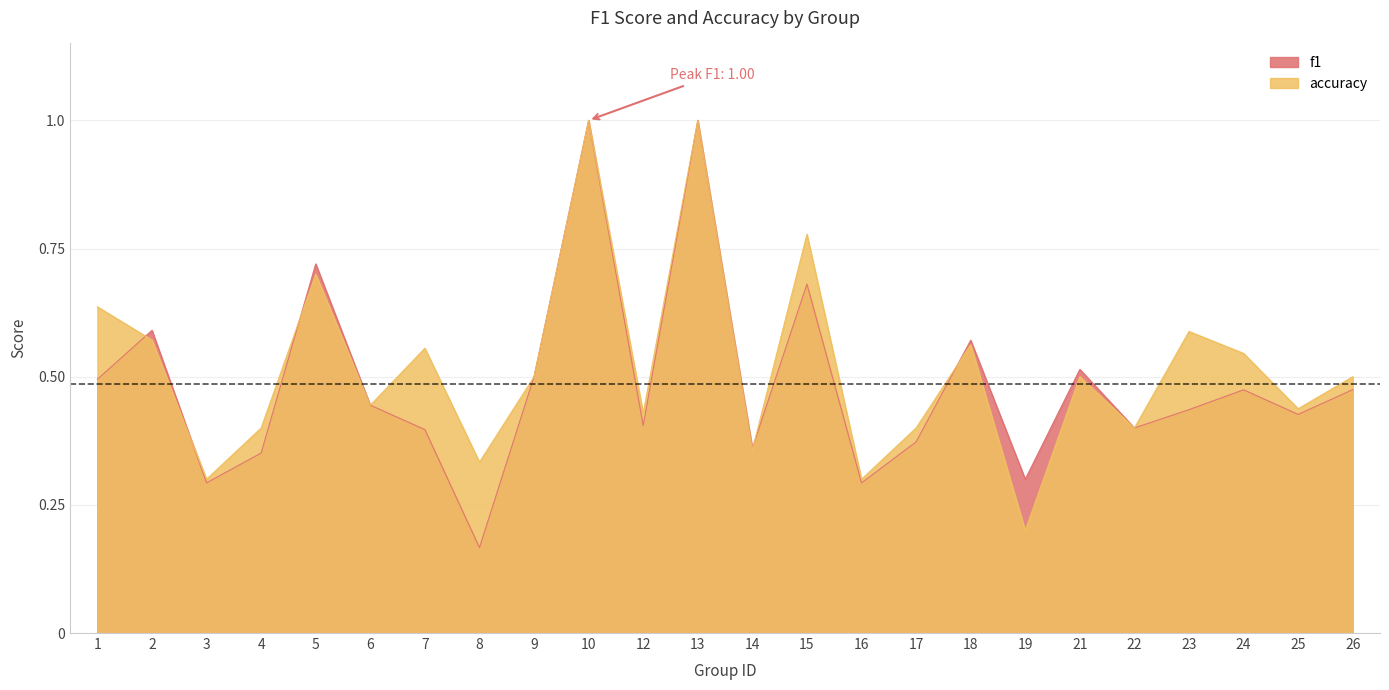

What is the lowest value of the accuracy series?

0.2